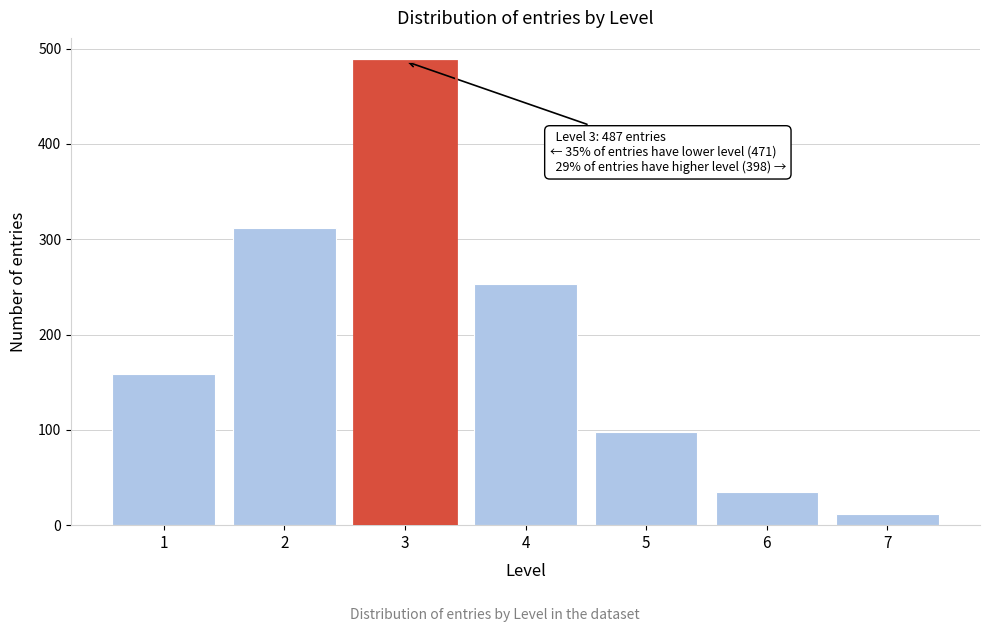

Reading left to right, what are all the values shown in this chart?

1=159	2=312	3=487	4=253	5=98	6=35	7=12